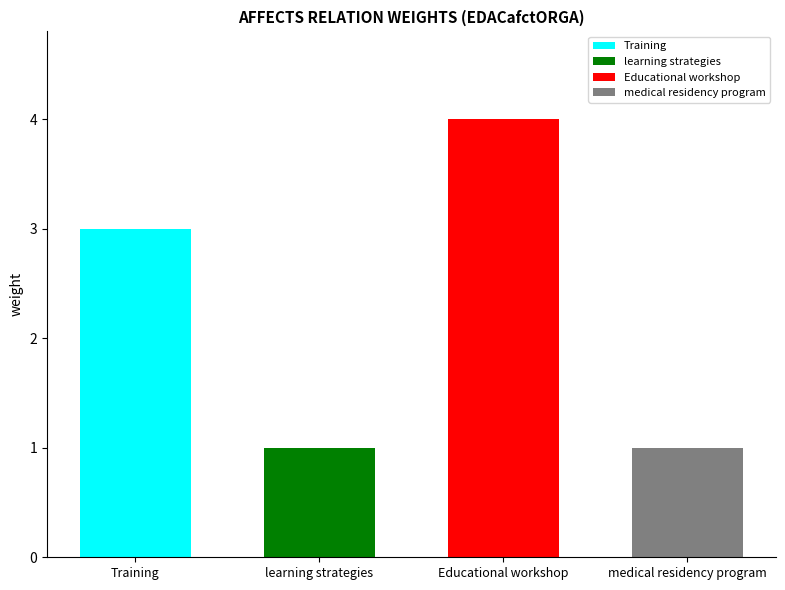

True or false: the data shows 1 at Training.

False